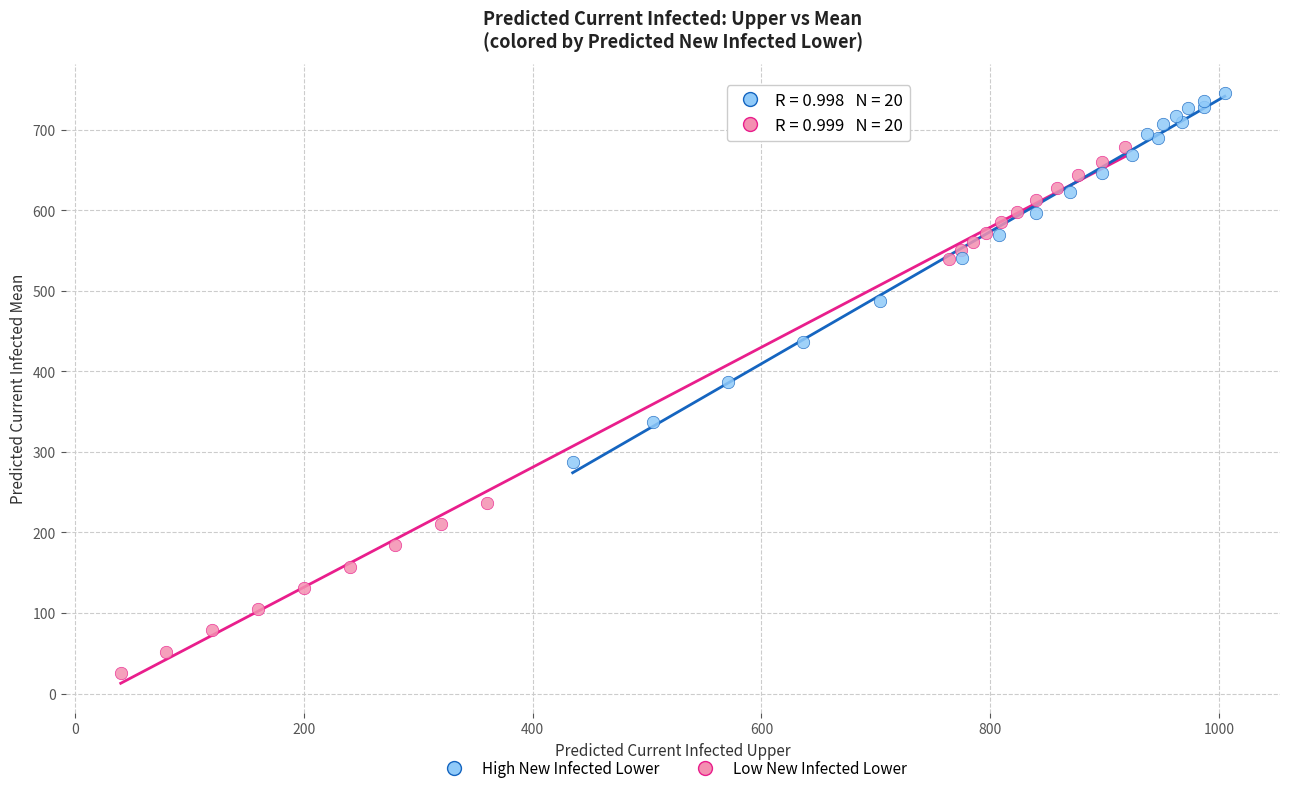

Which series contains the lowest Y value?

Low New Infected Lower